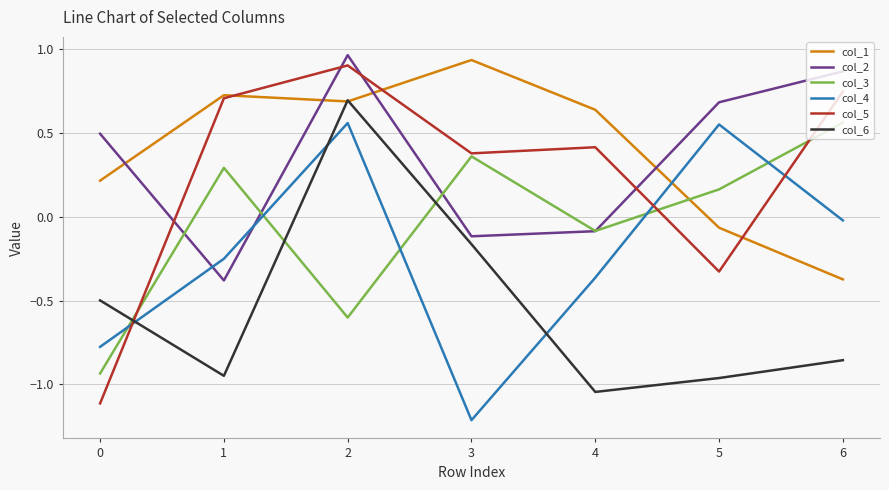

Is the value of col_2 at 4 greater than the value of col_4 at 3?

Yes